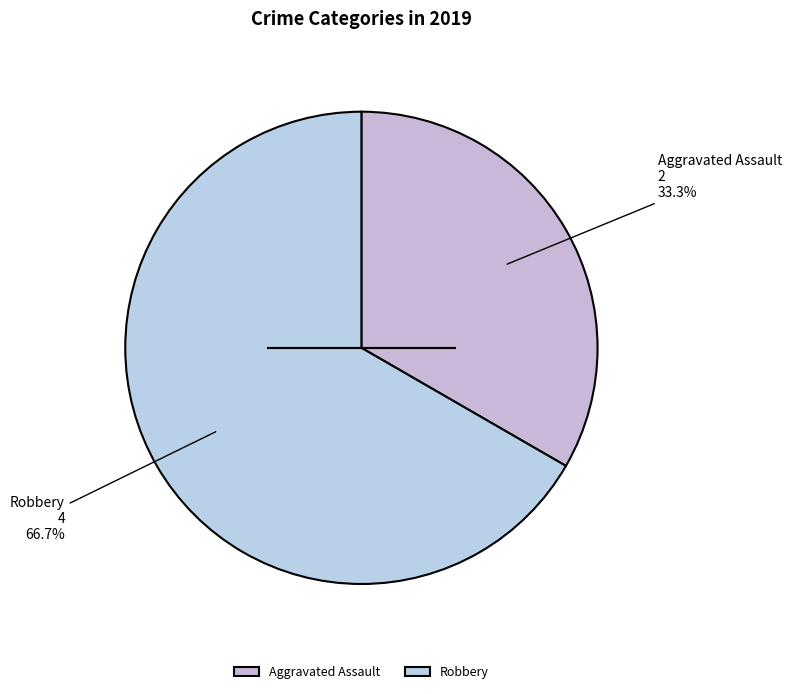

How many segments does this pie chart have?

2